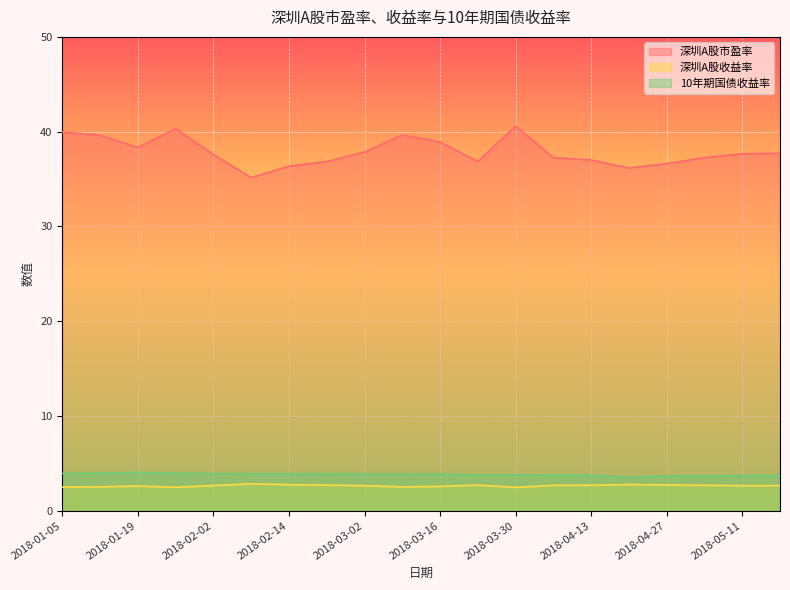

True or false: 深圳A股市盈率 and 10年期国债收益率 intersect in this chart.

False